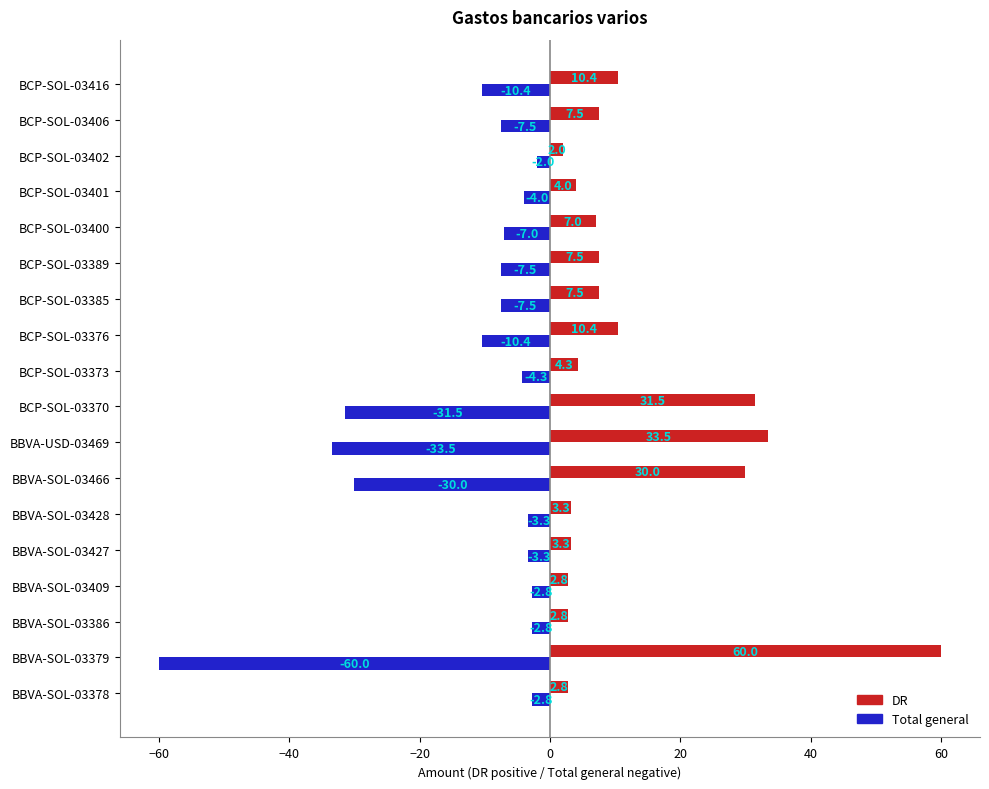

Which series has the largest total across all categories?

DR